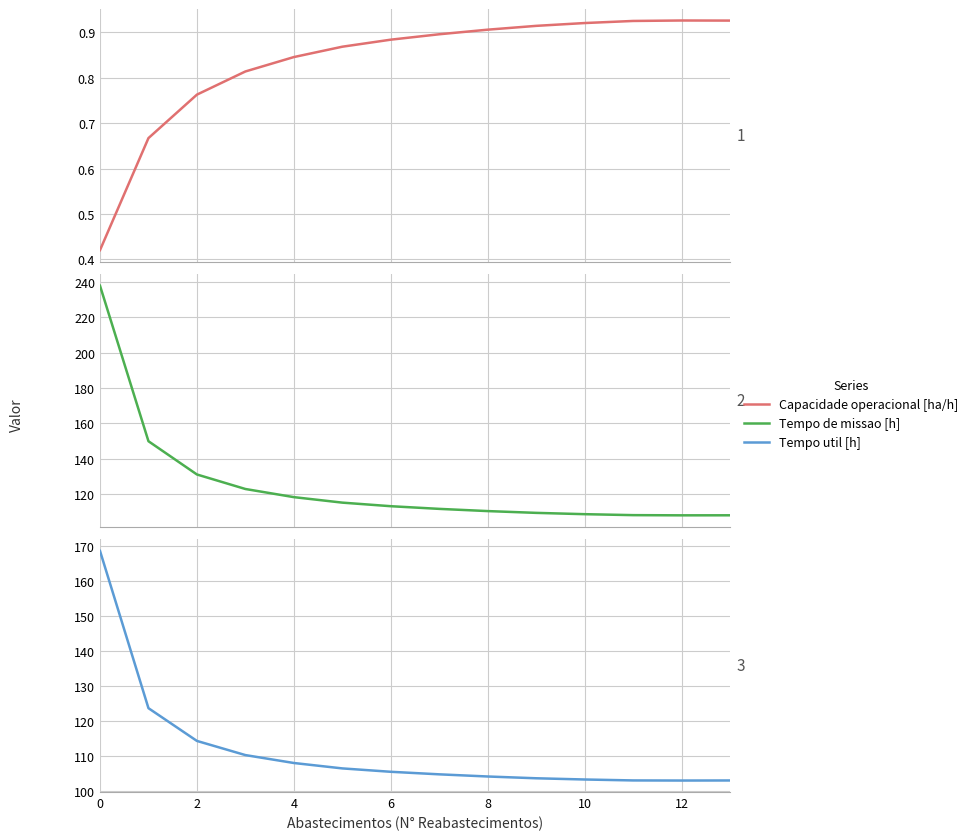

True or false: Tempo util [h] and Capacidade operacional [ha/h] intersect in this chart.

False